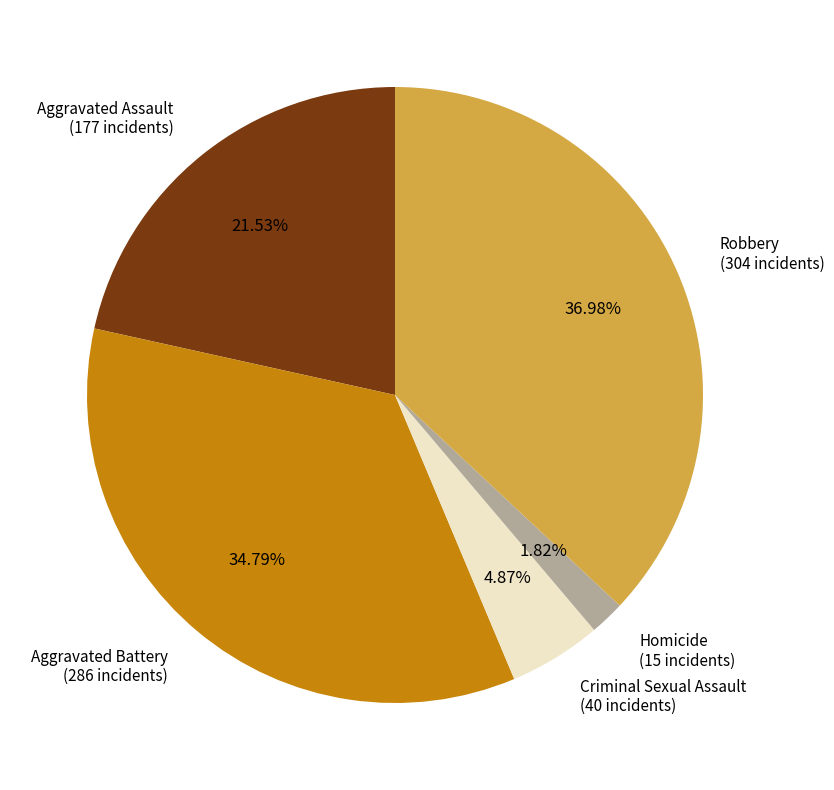

Does any single category account for the majority?

No